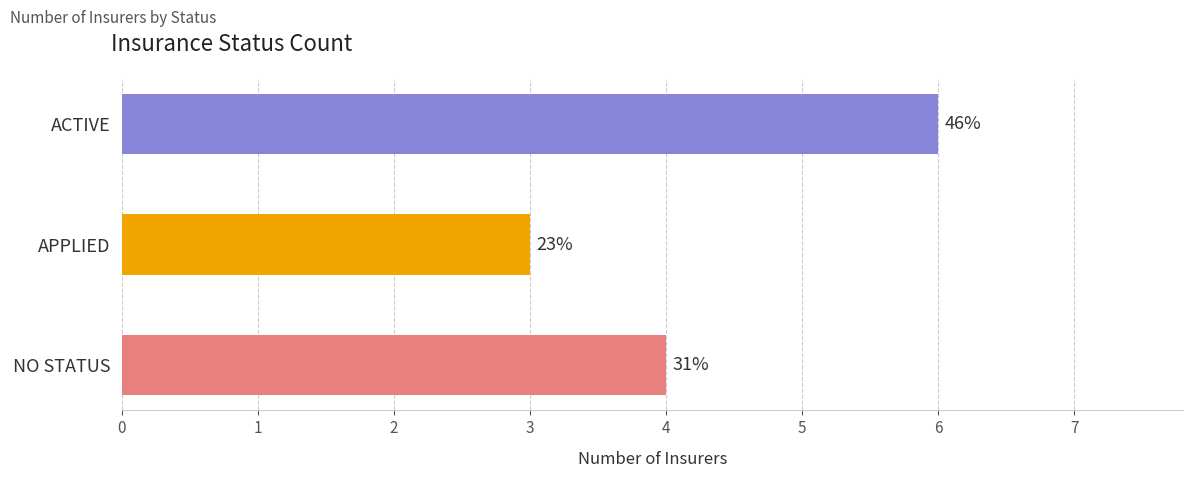

How many bars are there in total?

3